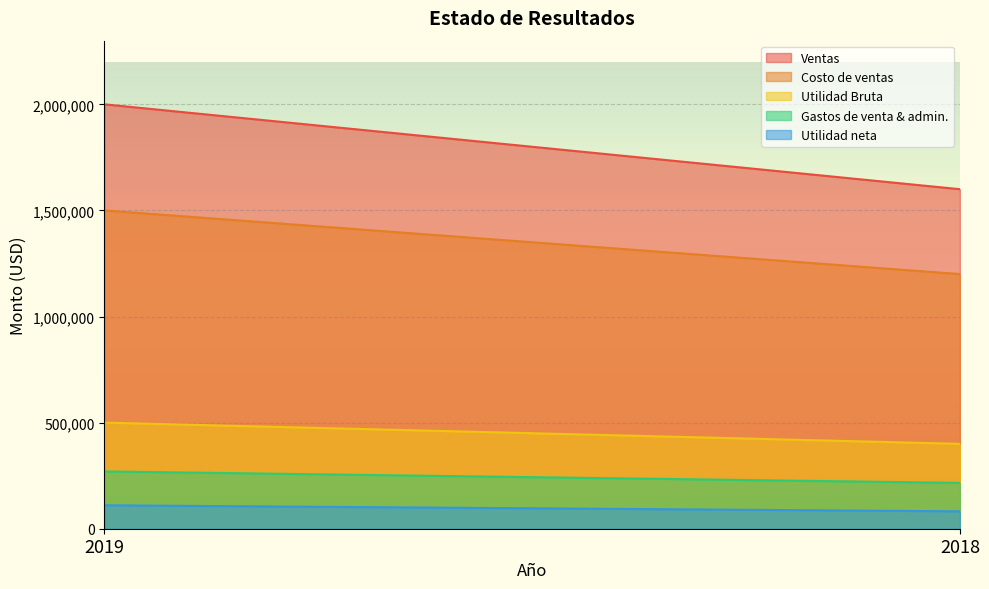

True or false: Utilidad neta has a value of 22774 at 2018.

False